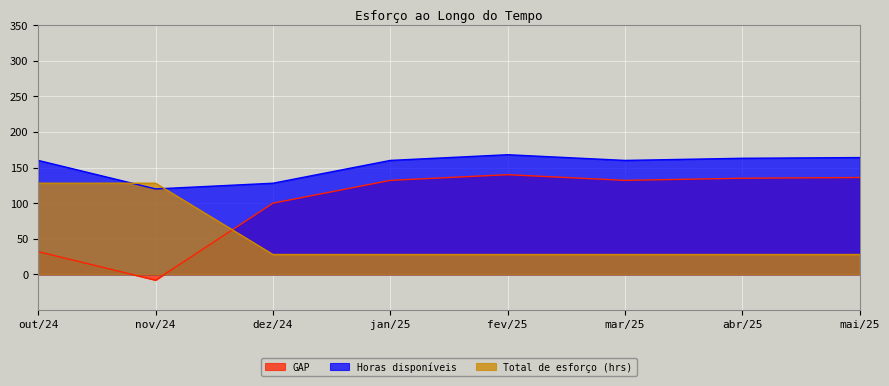

Which category has the lowest value across all series?

nov/24